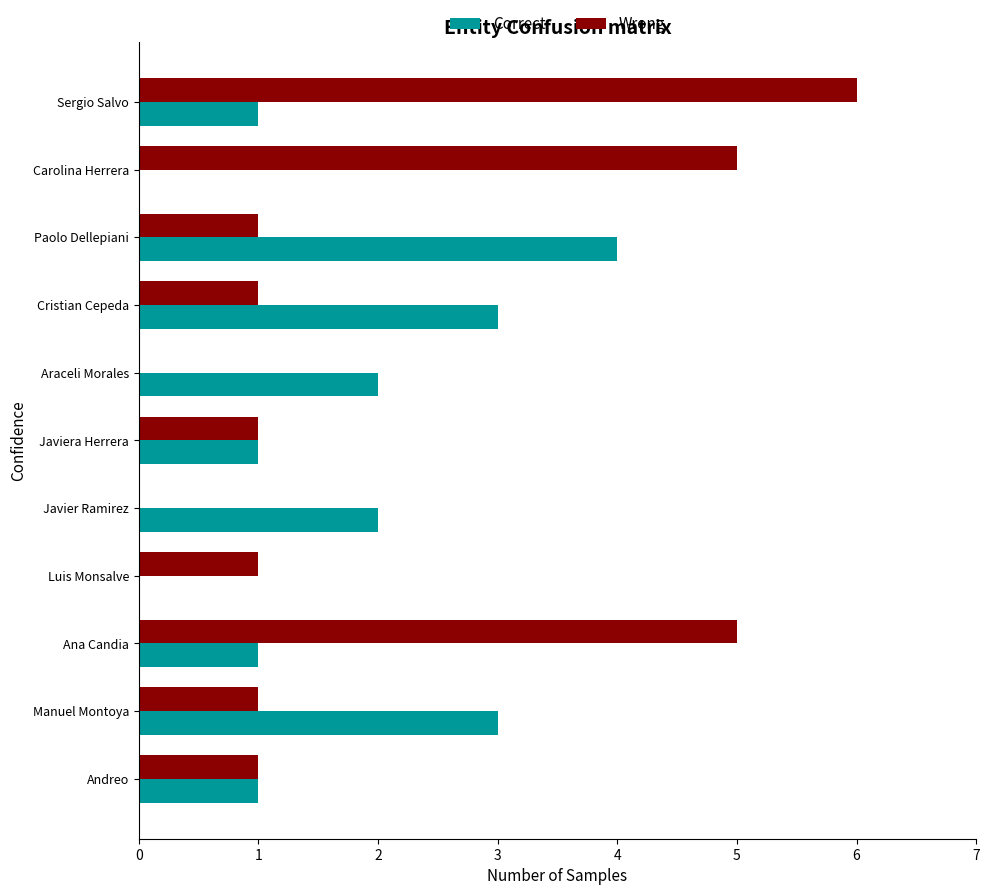

Count the number of data series in this chart.

2